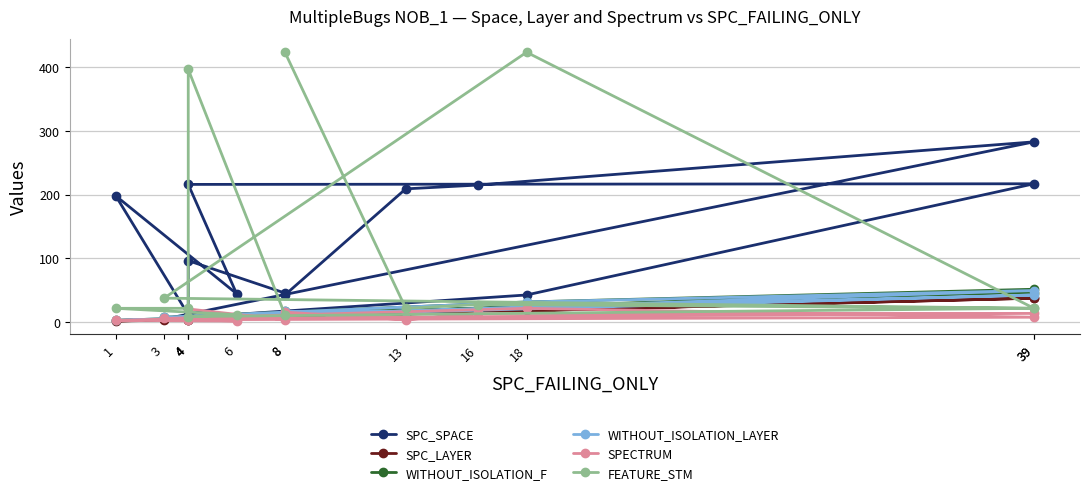

Reading right to left, extract all data points from this chart.

SPC_SPACE: 45	96	11	198	44	216	217	42	4	283	215	209	42
SPC_LAYER: 7	4	3	1	6	3	38	18	3	37	16	12	8
WITHOUT_ISOLATION_F: 8	7	6	2	6	6	51	31	7	45	19	16	16
WITHOUT_ISOLATION_LAYER: 7	7	6	2	6	6	49	31	7	42	18	15	16
SPECTRUM: 3	20	5	2	1	3	7	21	5	13	13	3	15
FEATURE_STM: 11	397	21	21	11	8	21	424	37	21	27	21	424